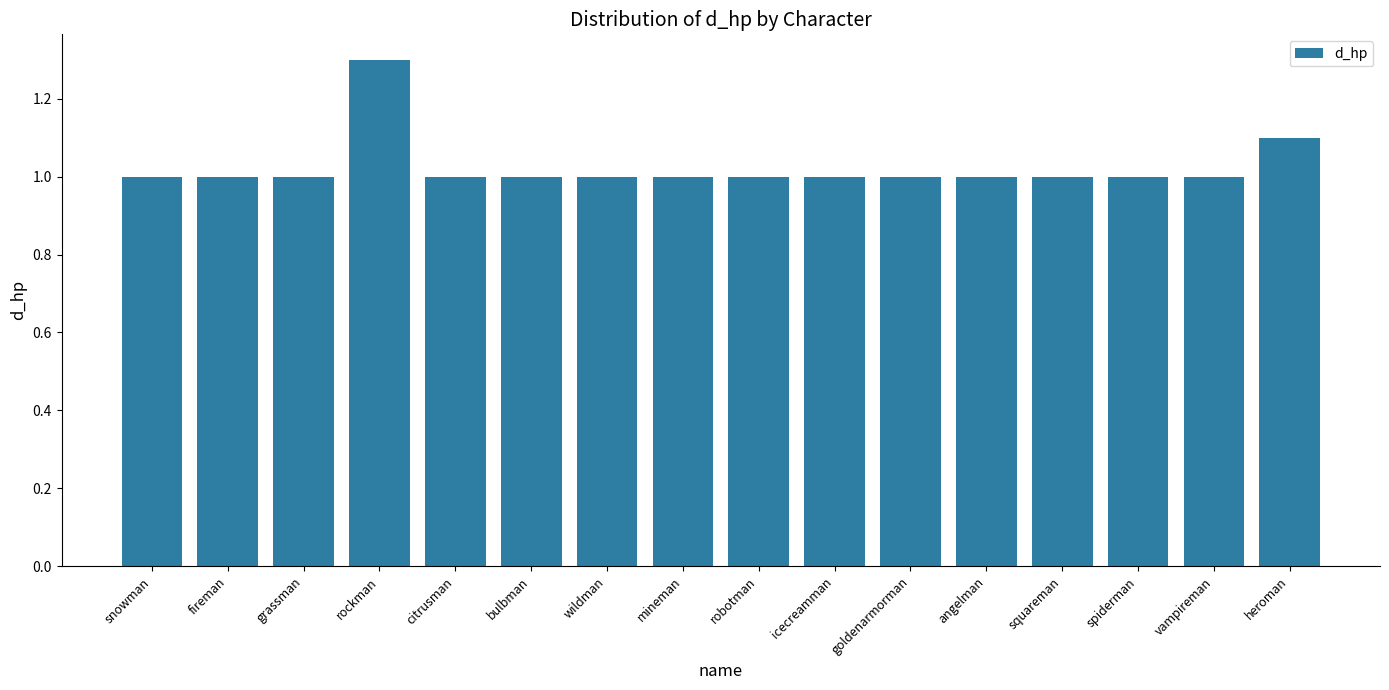

Are the bars horizontal?

No